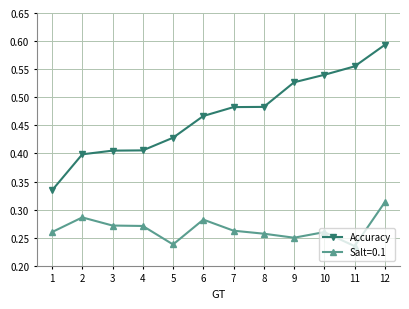

How many lines are shown in the chart?

2